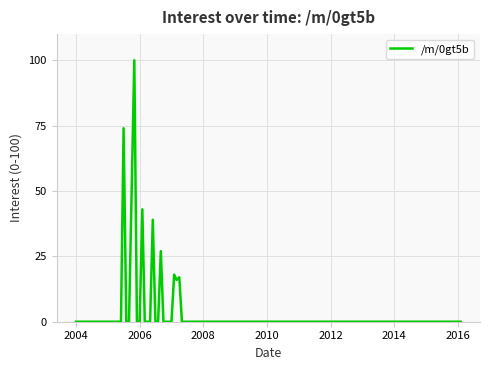

What is the difference between the maximum and minimum values?

100